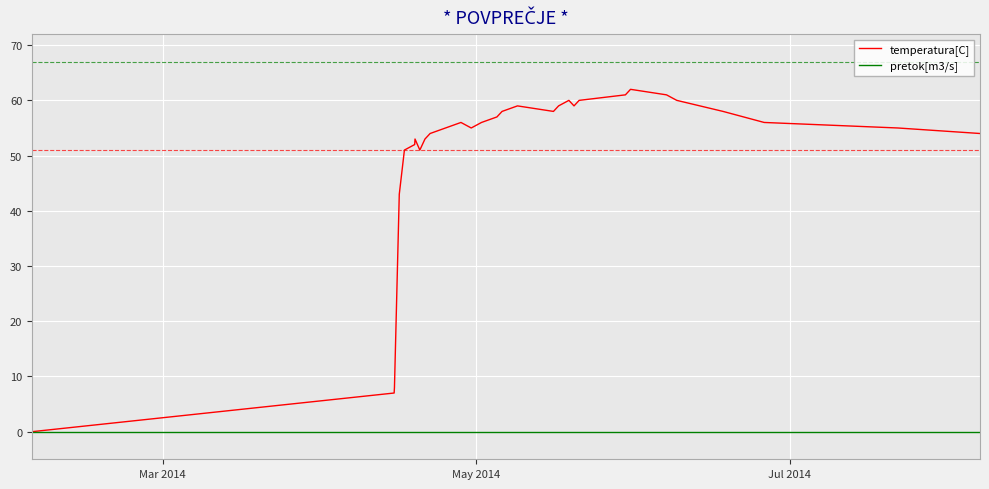

What is the greatest value displayed?

62